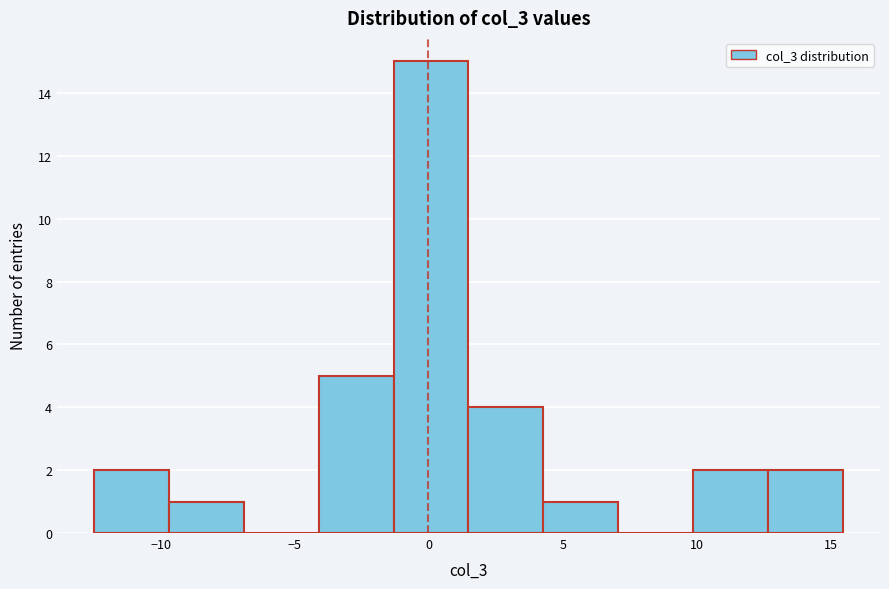

How tall is the bar that spans -12.5 to -9.5 on the x-axis? Neither the bar edges nor the heights are printed on the chart, so give them approximately, as read against the axes.

2